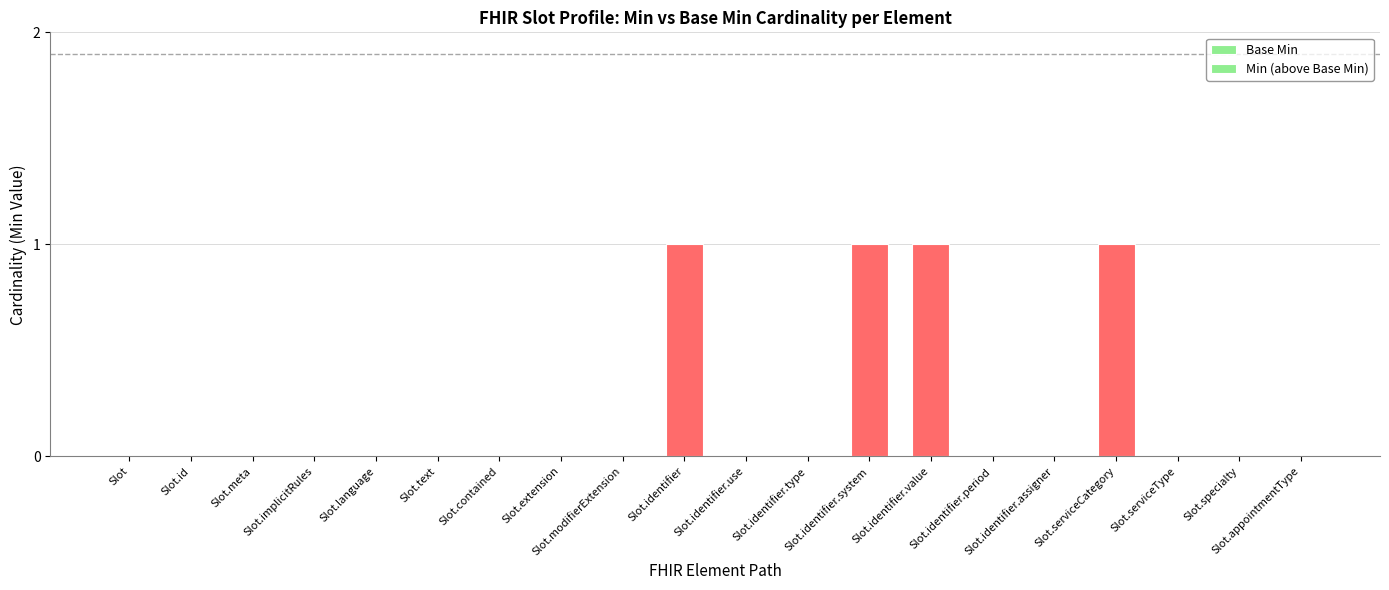

Reading left to right, what are all the values shown in this chart?

Base Min: Slot=0	Slot.id=0	Slot.meta=0	Slot.implicitRules=0	Slot.language=0	Slot.text=0	Slot.contained=0	Slot.extension=0	Slot.modifierExtension=0	Slot.identifier=0	Slot.identifier.use=0	Slot.identifier.type=0	Slot.identifier.system=0	Slot.identifier.value=0	Slot.identifier.period=0	Slot.identifier.assigner=0	Slot.serviceCategory=0	Slot.serviceType=0	Slot.specialty=0	Slot.appointmentType=0
Min (above Base Min): Slot=0	Slot.id=0	Slot.meta=0	Slot.implicitRules=0	Slot.language=0	Slot.text=0	Slot.contained=0	Slot.extension=0	Slot.modifierExtension=0	Slot.identifier=1	Slot.identifier.use=0	Slot.identifier.type=0	Slot.identifier.system=1	Slot.identifier.value=1	Slot.identifier.period=0	Slot.identifier.assigner=0	Slot.serviceCategory=1	Slot.serviceType=0	Slot.specialty=0	Slot.appointmentType=0